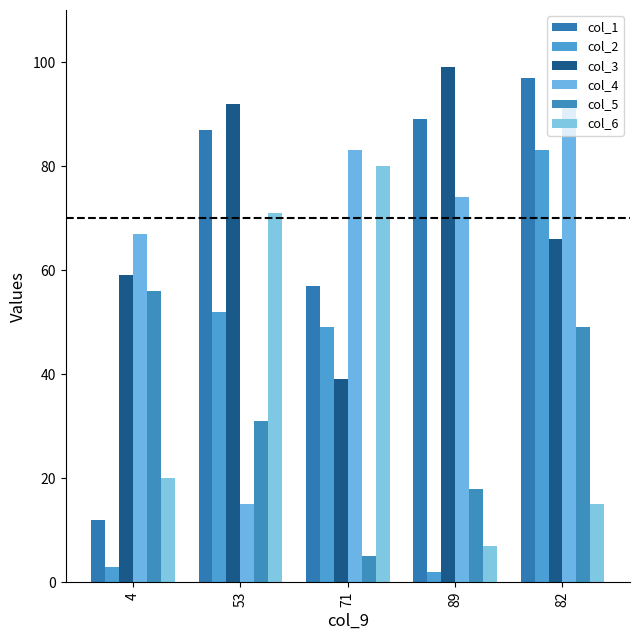

What are all the series names shown in the legend?

col_1, col_2, col_3, col_4, col_5, col_6